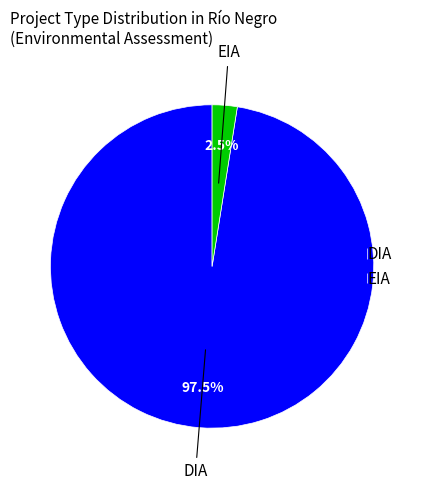

Is it true that EIA is 25% of the pie?

False